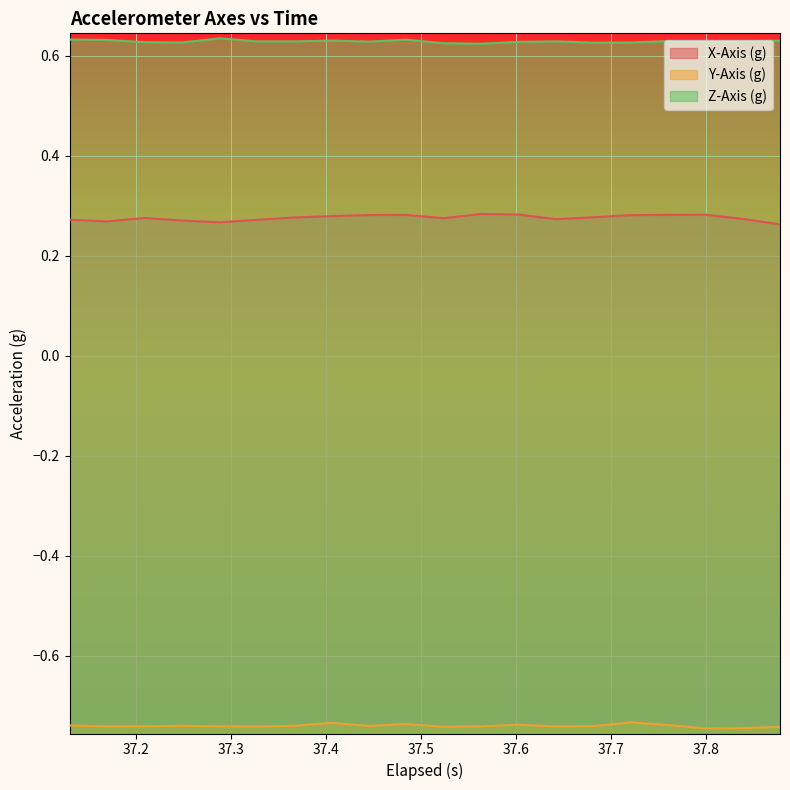

True or false: Y-Axis (g) and Z-Axis (g) cross at least once.

False